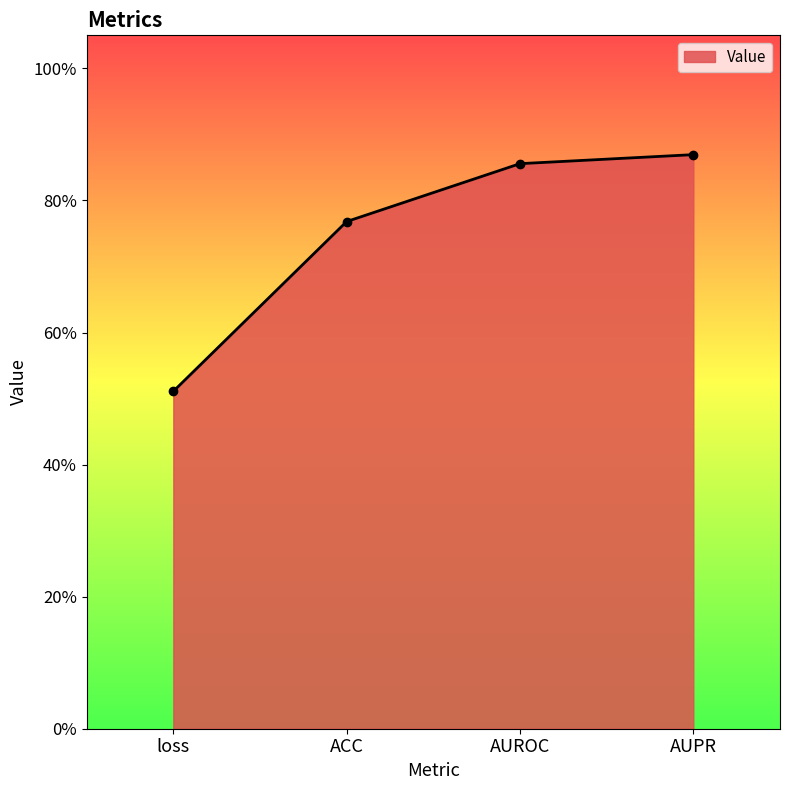

Reading right to left, transcribe all the data shown in this chart.

AUPR=0.9	AUROC=0.9	ACC=0.8	loss=0.5